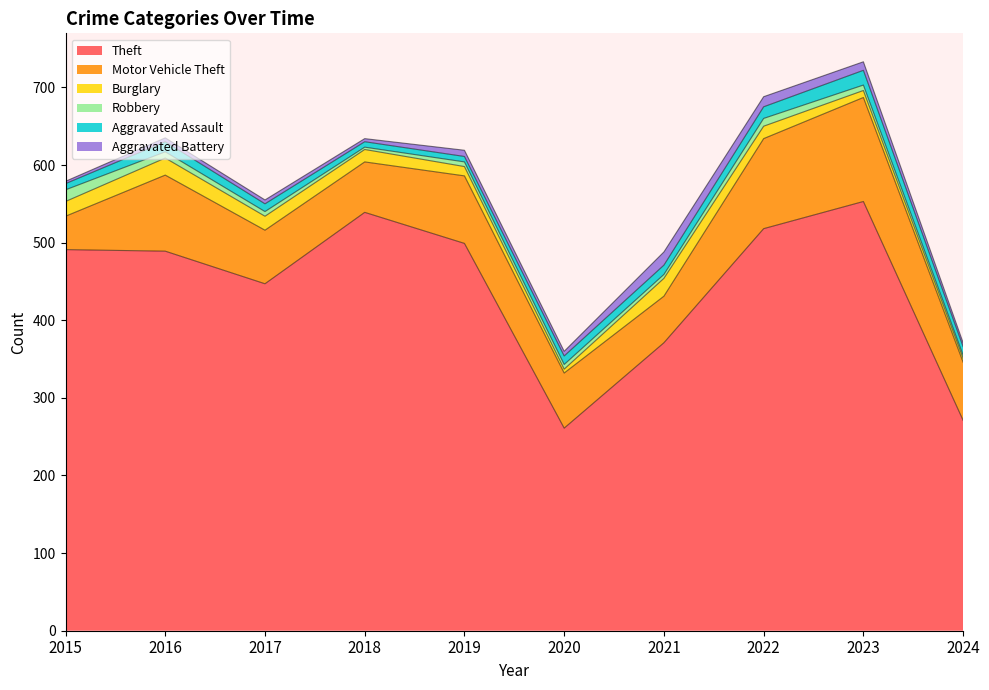

True or false: Aggravated Assault has a value of 13 at 2015.

False